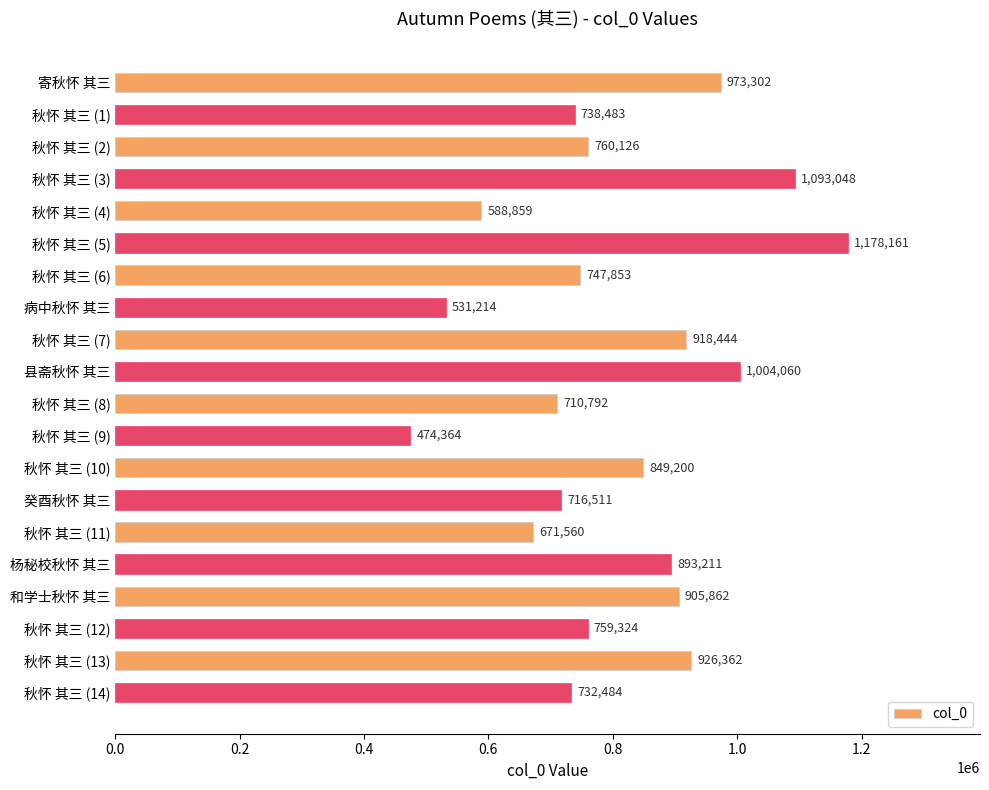

The value at 秋怀 其三 (5) is 1178161. True or false?

True